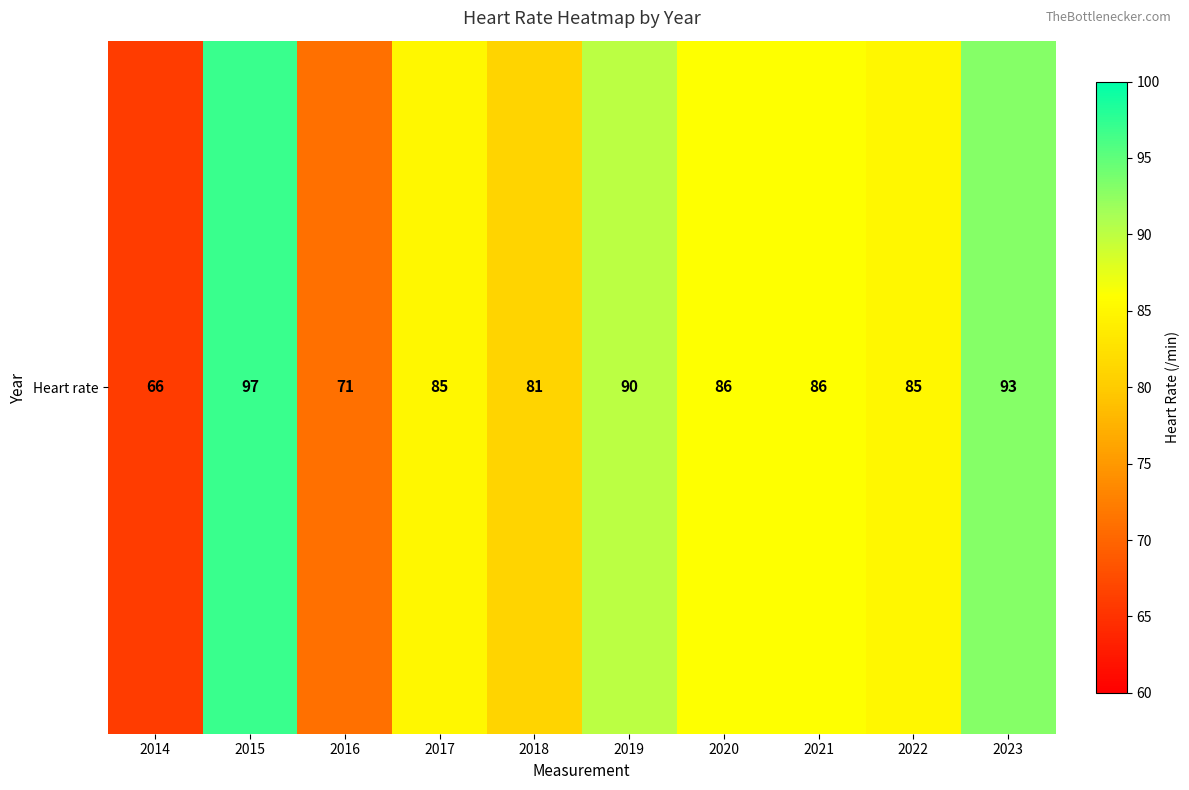

How many distinct data groups are displayed?

1